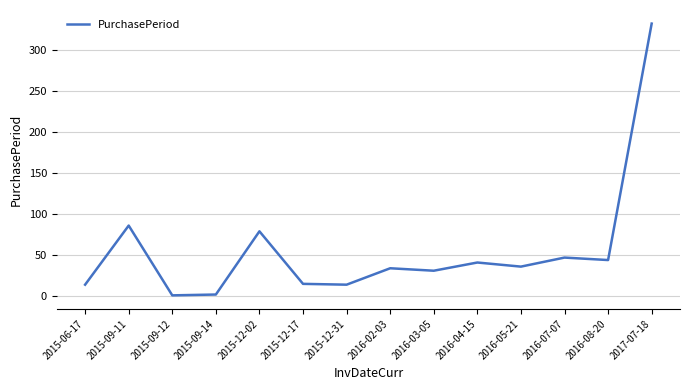

The chart shows a value of 36 at 2016-05-21. True or false?

True